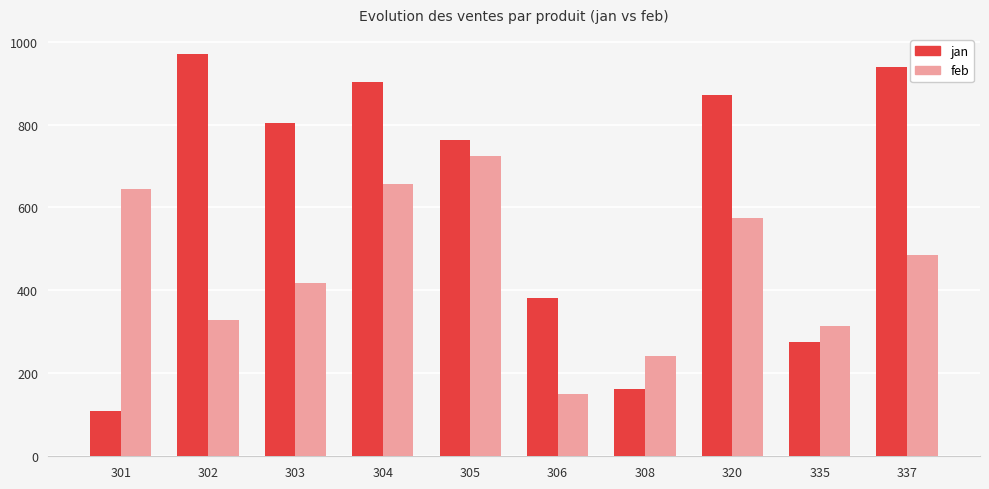

Reading left to right, what are all the values shown in this chart?

jan: 108	970	804	903	763	381	162	870	275	938
feb: 644	329	419	657	724	149	241	574	315	486